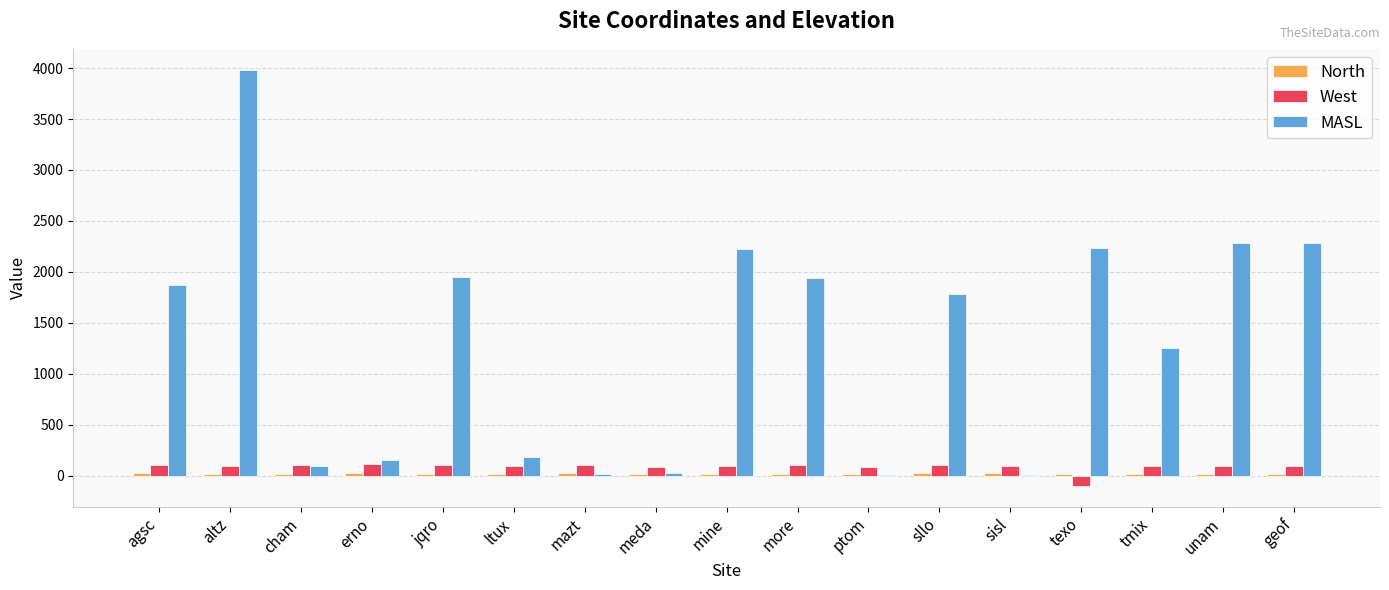

Between mazt and unam, which series saw the biggest shift?

MASL